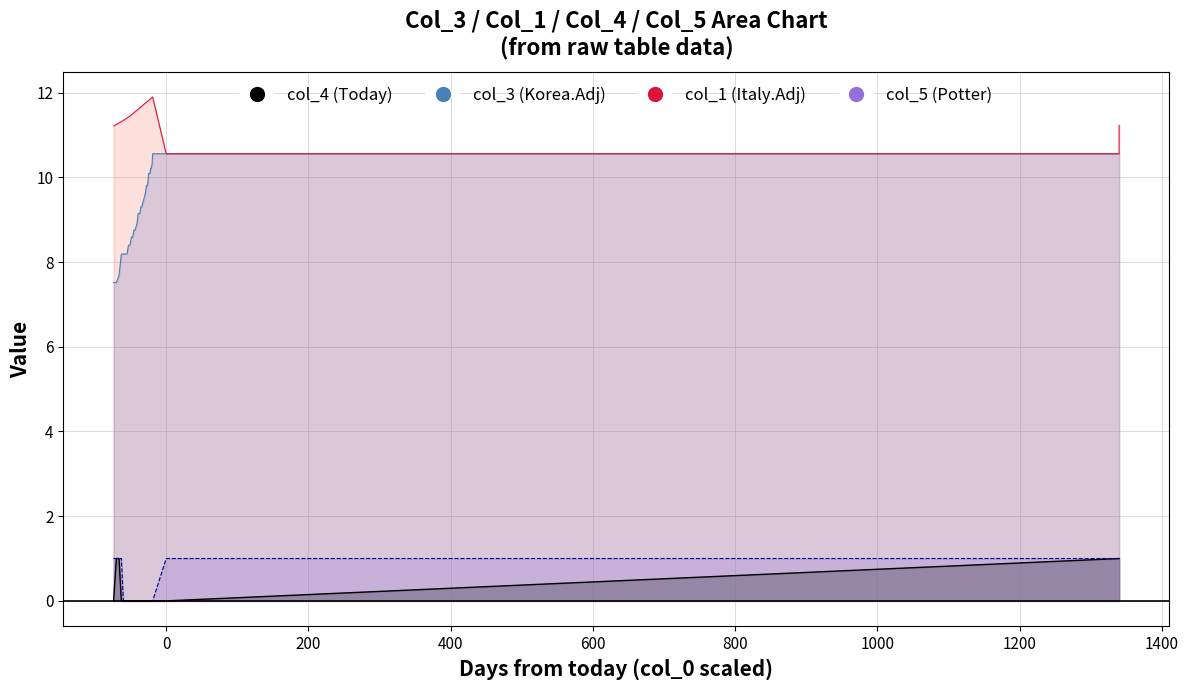

List the series in order of their peak value, lowest first.

col_4 line, col_5 line, col_3 line, col_1 line